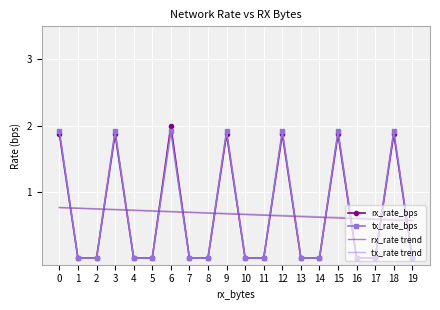

True or false: rx_rate trend has a value of 1.3 at 2.

False